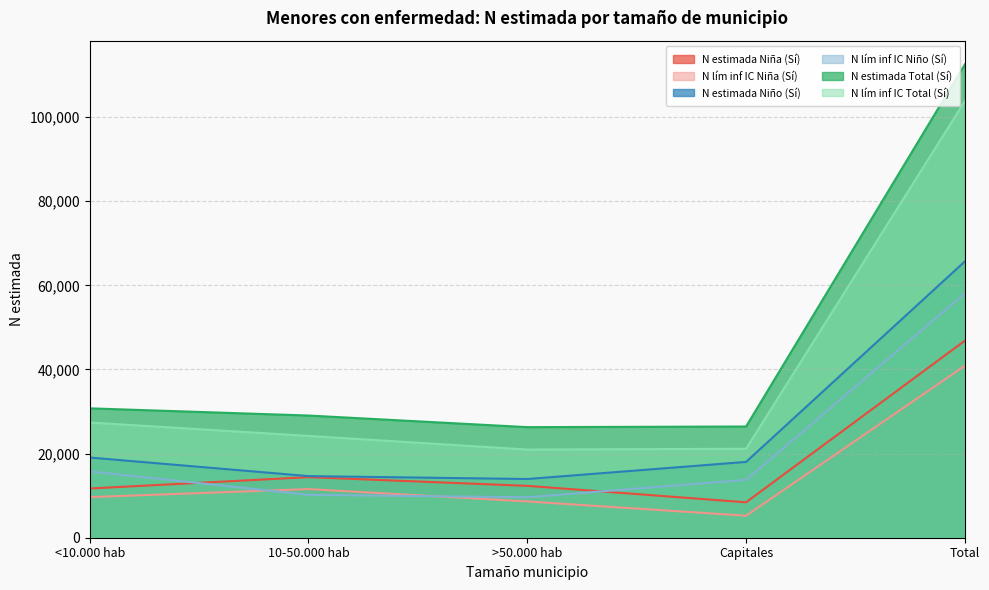

Which category has the highest value in the N lím inf IC Niño (Sí) series?

Total